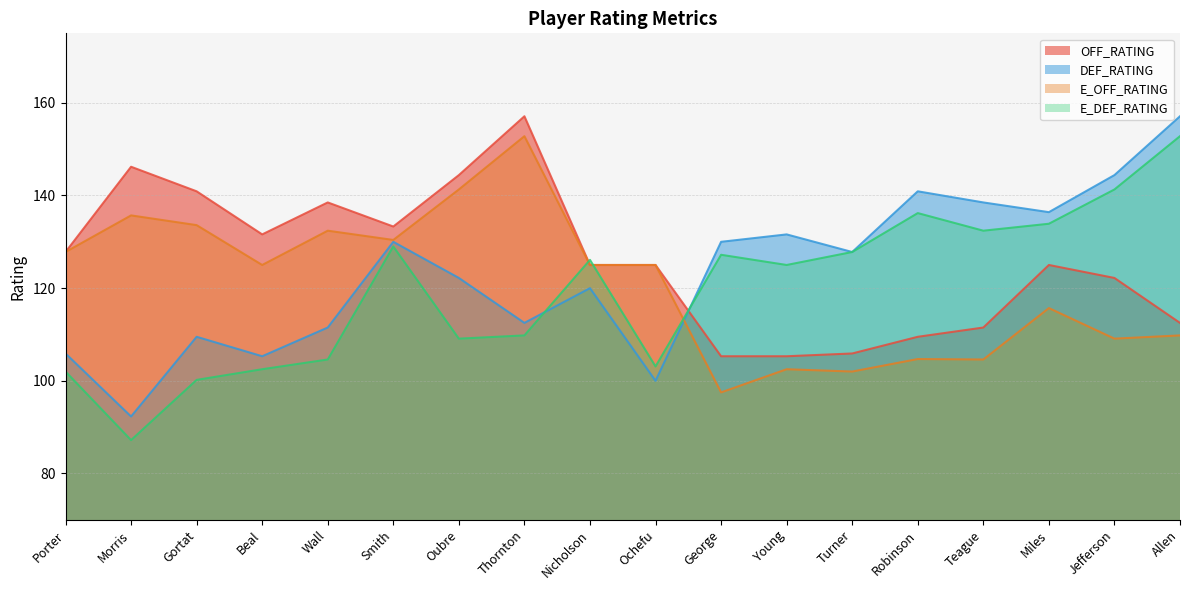

What is the total value across all series at Jefferson?

517.0